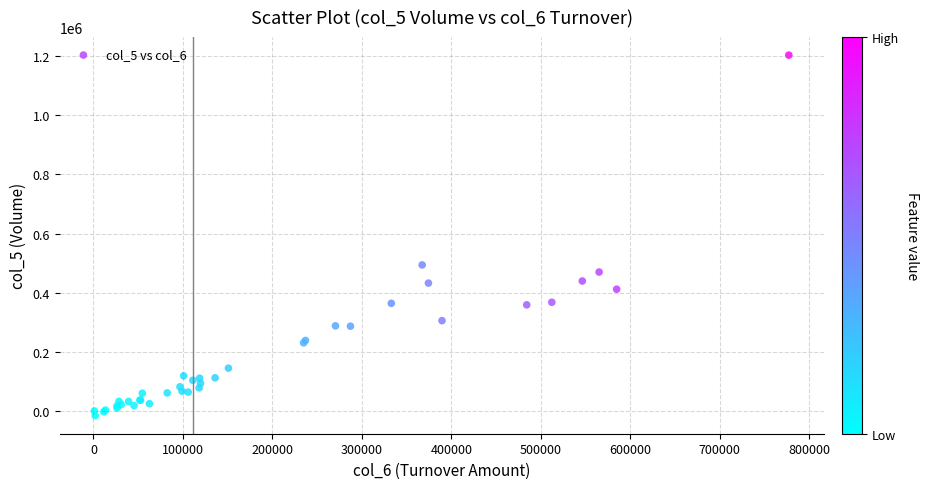

What Y value in the scatter plot is closest to 594354?

494725.9